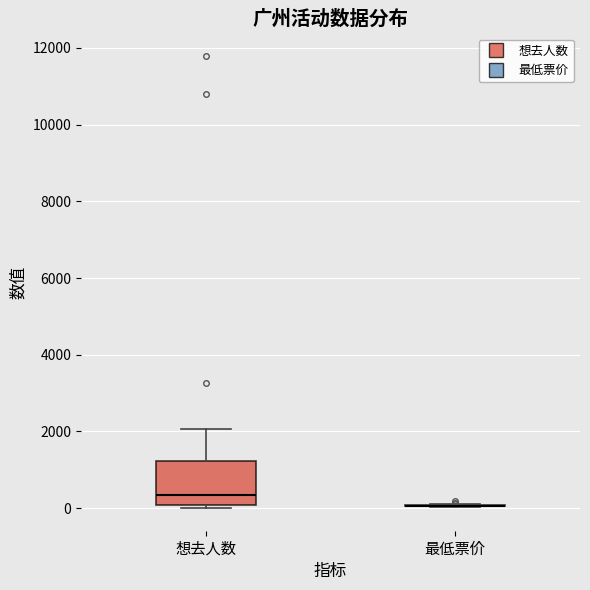

Where does the upper whisker of the box for 想去人数 end on the y-axis? The values are not printed on the chart, so give them approximately, as read against the axis.

2000